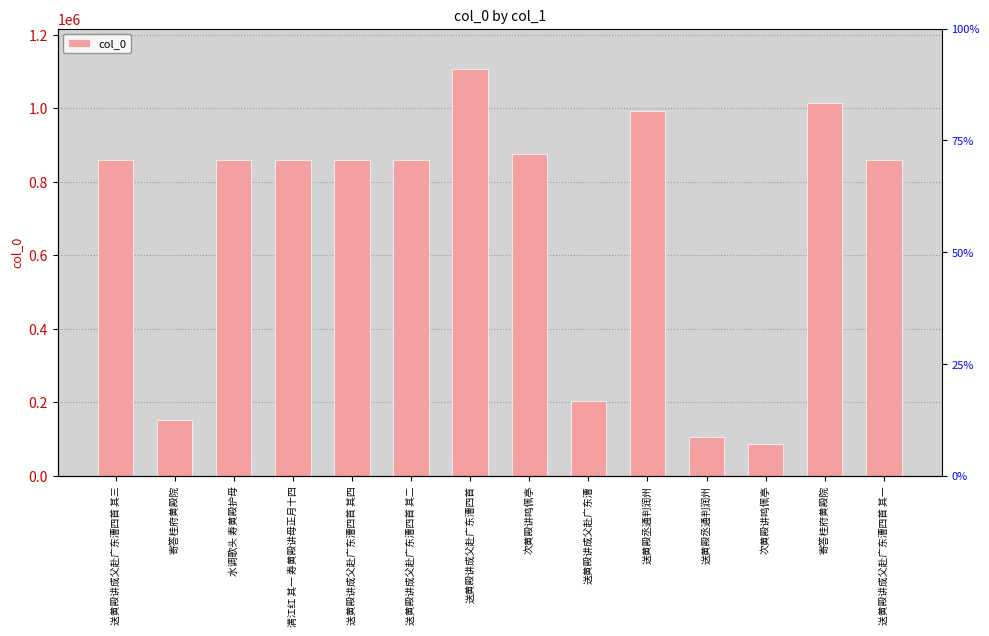

Reading left to right, list all the values displayed in this chart.

送黄殿讲成父赴广东漕四首 其三=860179	寄答桂府黄殿院=151881	水调歌头 寿黄殿护母=860249	满江红 其一 寿黄殿讲母正月十四=860264	送黄殿讲成父赴广东漕四首 其四=860178	送黄殿讲成父赴广东漕四首 其二=860180	送黄殿讲成父赴广东漕四首=1106251	次黄殿讲鸣佩亭=876594	送黄殿讲成父赴广东漕=204054	送黄殿丞通判润州=992963	送黄殿丞通判润州=104878	次黄殿讲鸣佩亭=87052	寄答桂府黄殿院=1015570	送黄殿讲成父赴广东漕四首 其一=860181